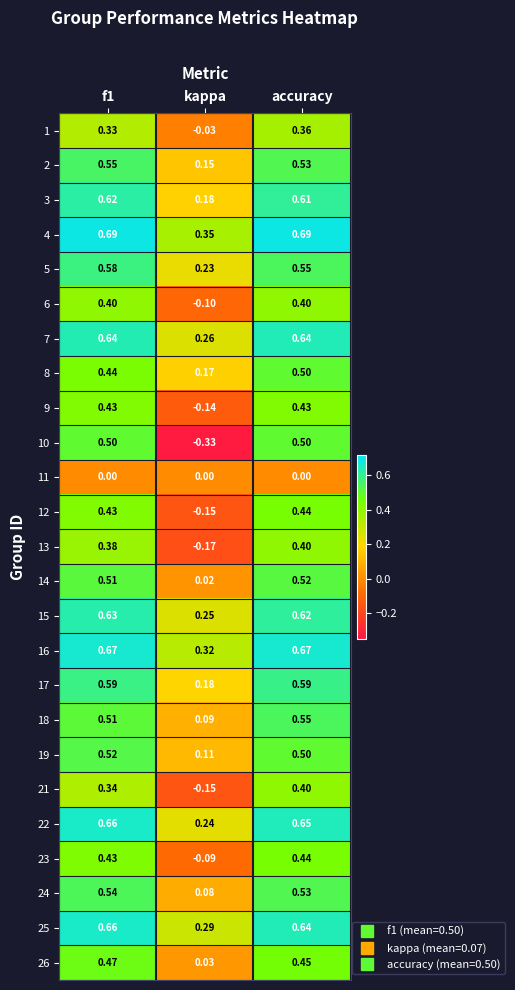

At which label does 3 reach its minimum?

kappa